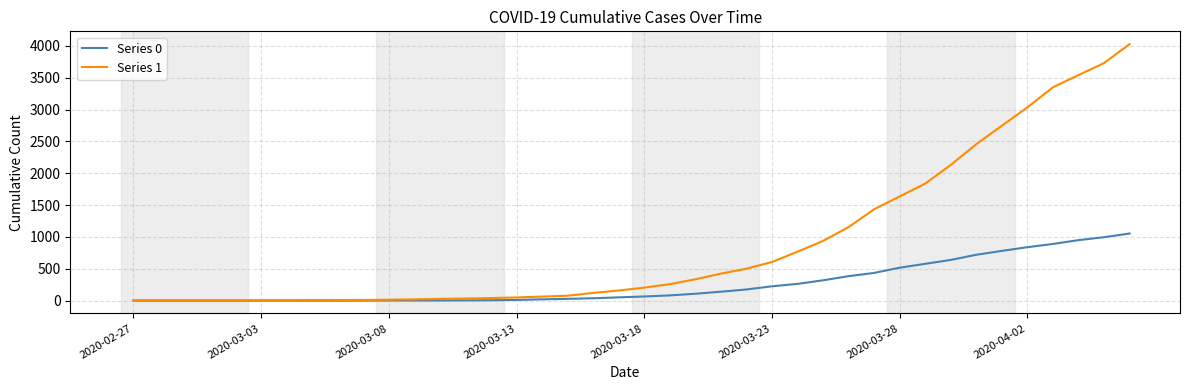

What is the maximum value for Series 0?

1054